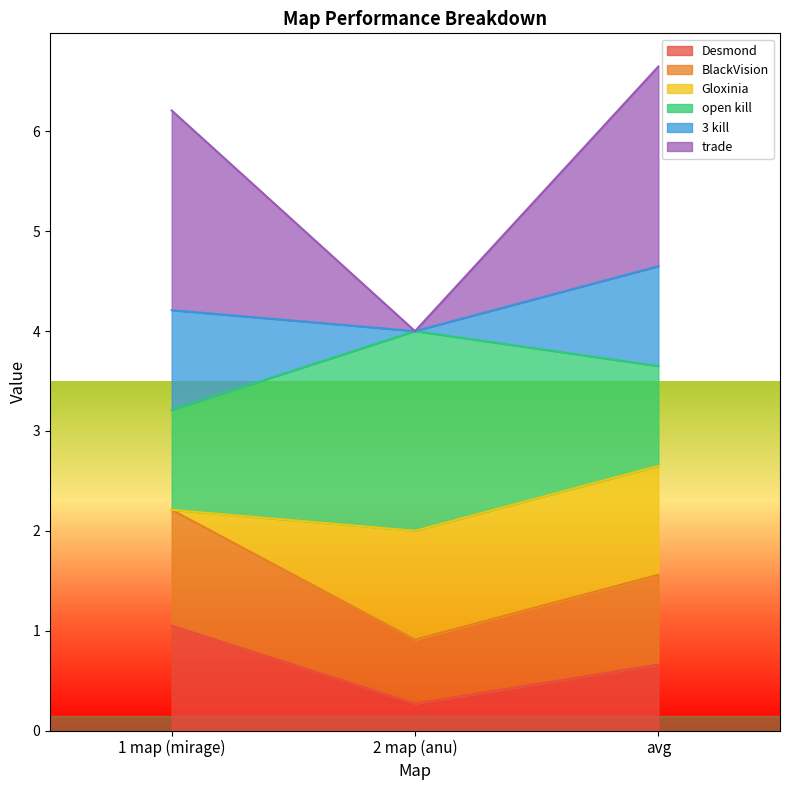

Count the number of categories in the chart.

3